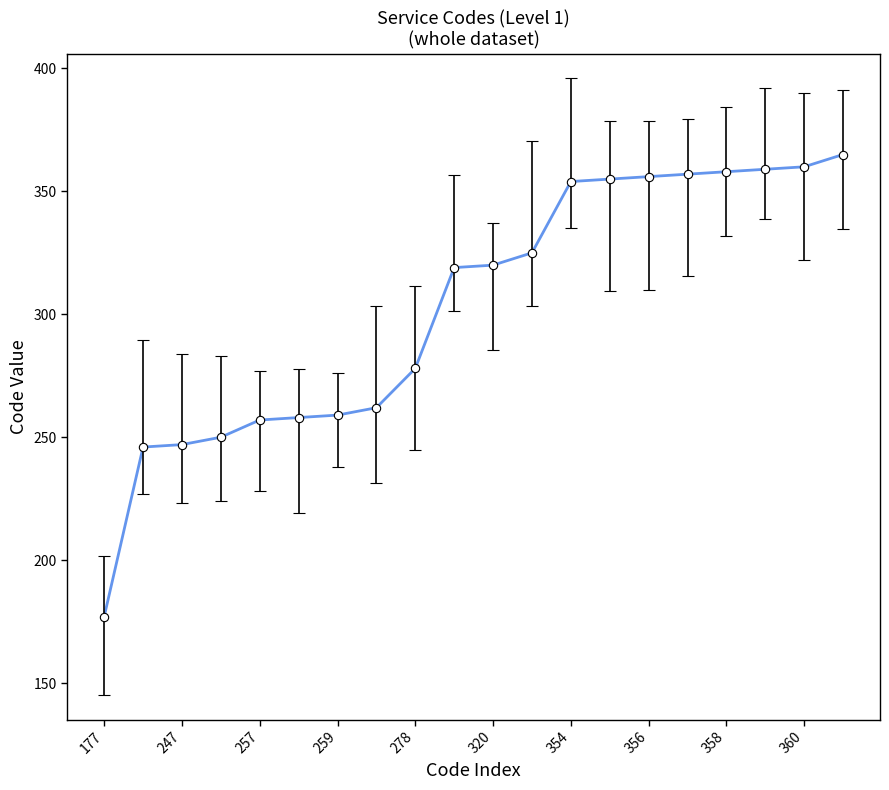

What is the value of the 19th point from the left?

360